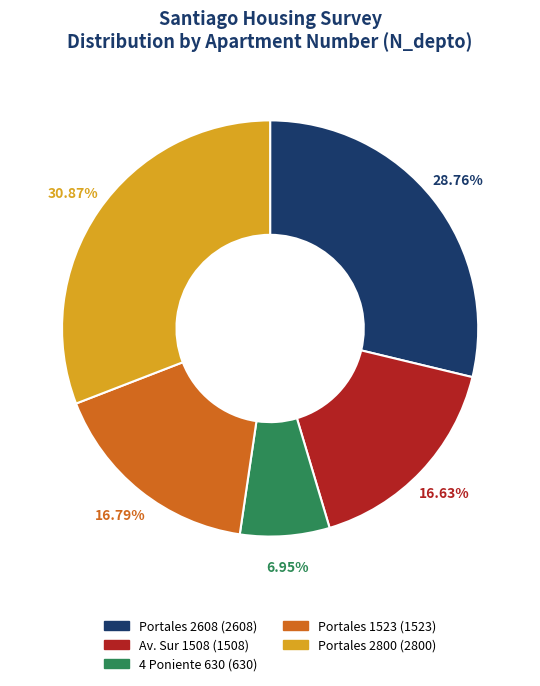

Does any single category account for the majority?

No